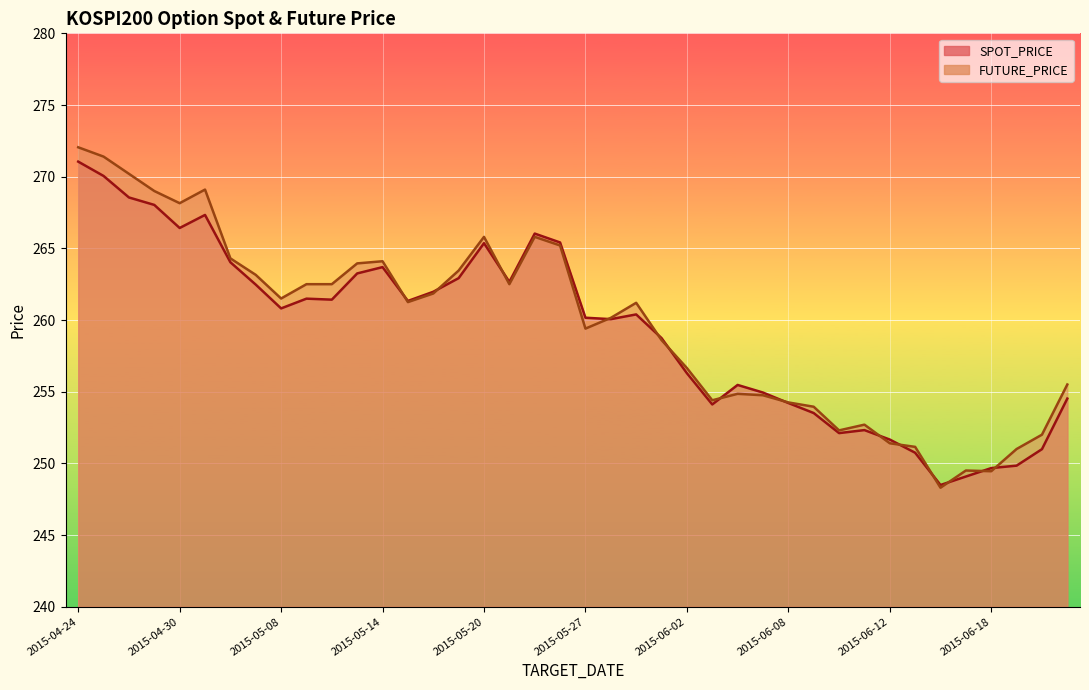

What is the difference between the second highest and minimum values in the FUTURE_PRICE series?

23.1